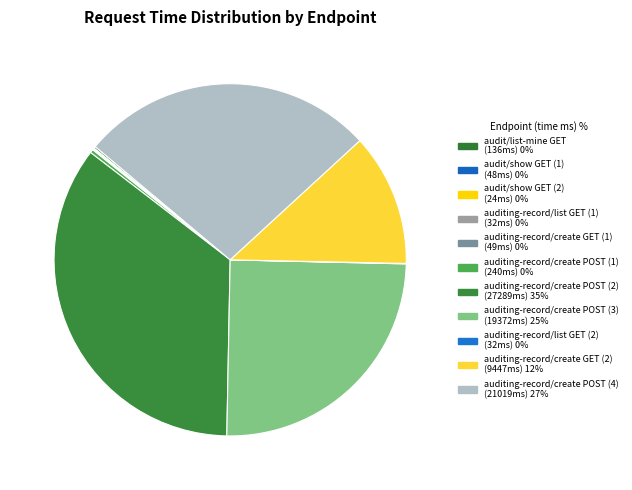

How many slices are in this pie chart?

11